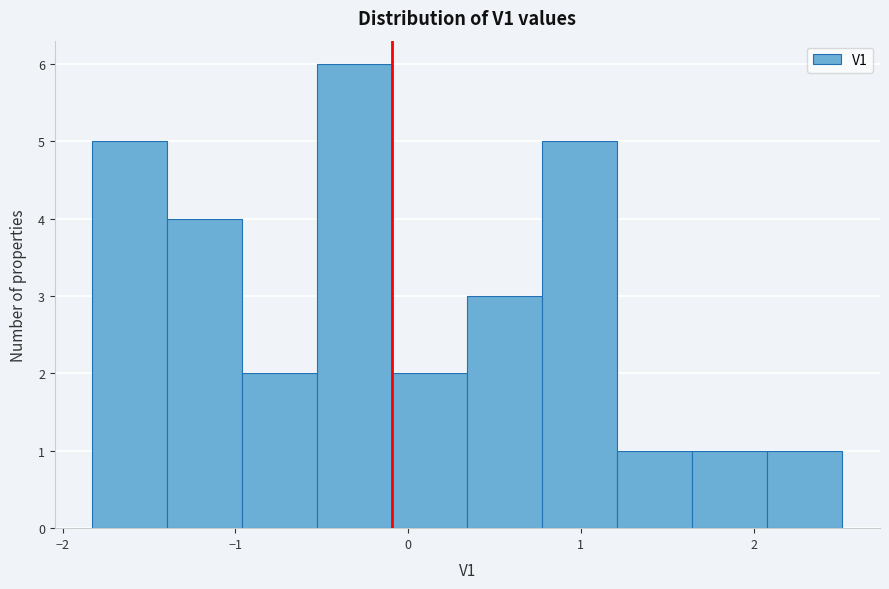

Reading left to right, list every bar in this chart as the range it spans on the x-axis followed by its height. Neither the bar edges nor the heights are printed on the chart, so give them approximately, as read against the axes.

-1.8 to -1.4: 5
-1.4 to -1.0: 4
-1.0 to -0.5: 2
-0.5 to -0.1: 6
-0.1 to 0.3: 2
0.3 to 0.8: 3
0.8 to 1.2: 5
1.2 to 1.6: 1
1.6 to 2.1: 1
2.1 to 2.5: 1